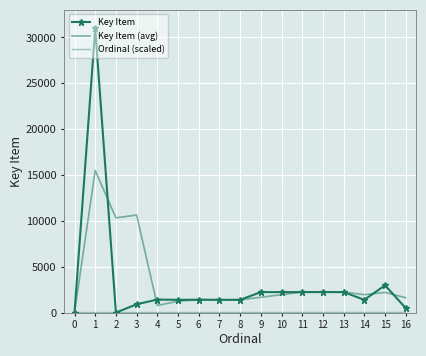

True or false: Key Item (avg) and Ordinal (scaled) intersect in this chart.

False